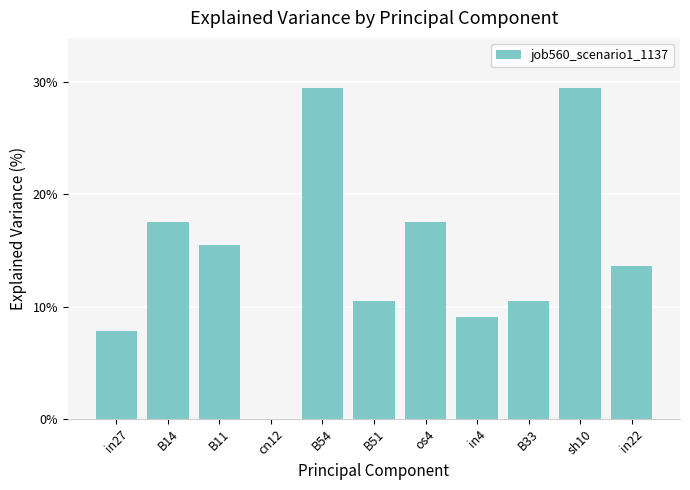

List the labels in order of value, largest first.

B54, sh10, B14, os4, B11, in22, B51, B33, in4, in27, cn12